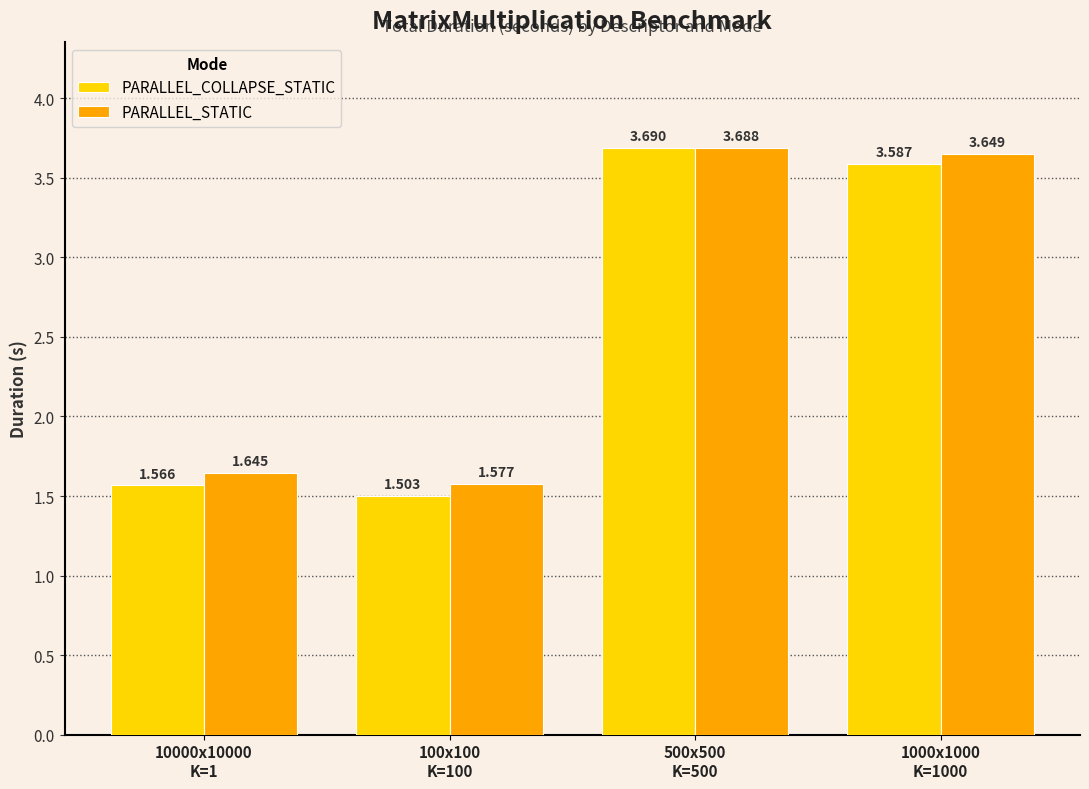

How many categories are shown in the chart?

4